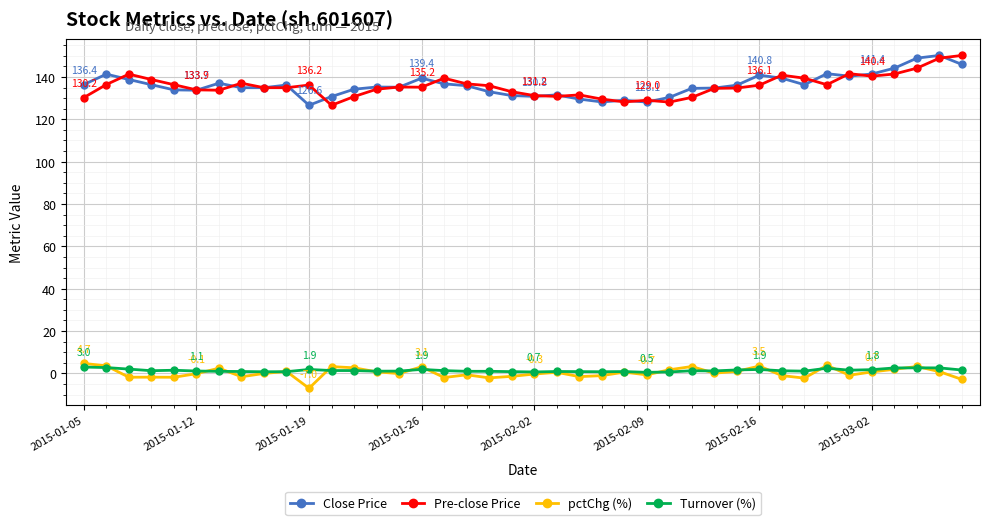

What are all the series names shown in the legend?

Close Price, Pre-close Price, pctChg (%), Turnover (%)